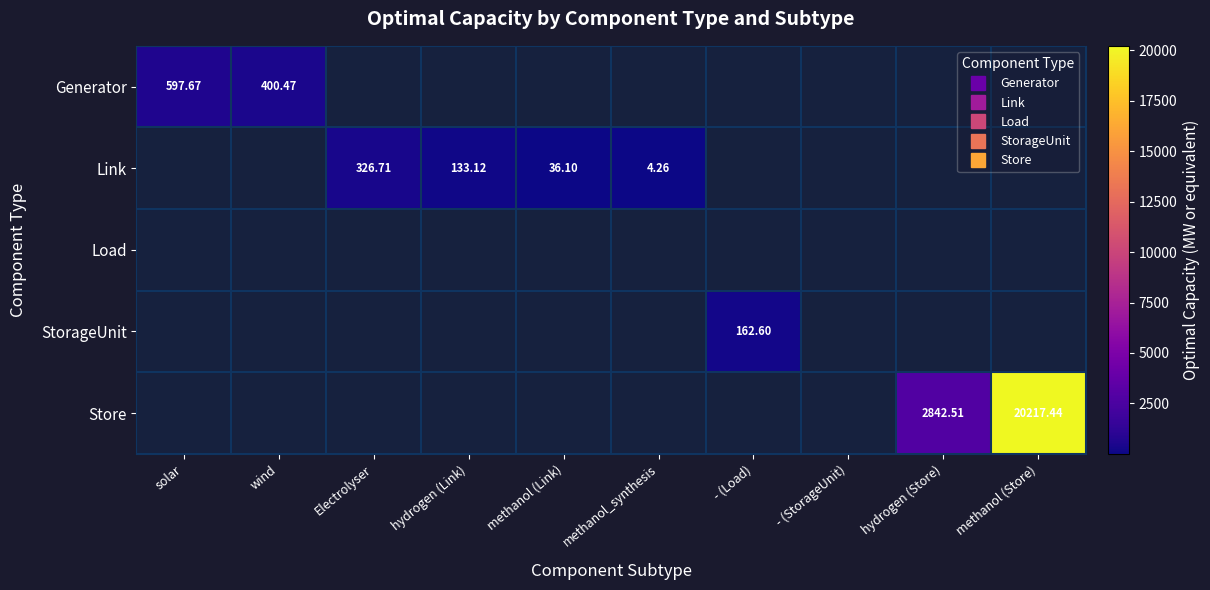

Is it true that StorageUnit equals 86.9 at Electrolyser?

False